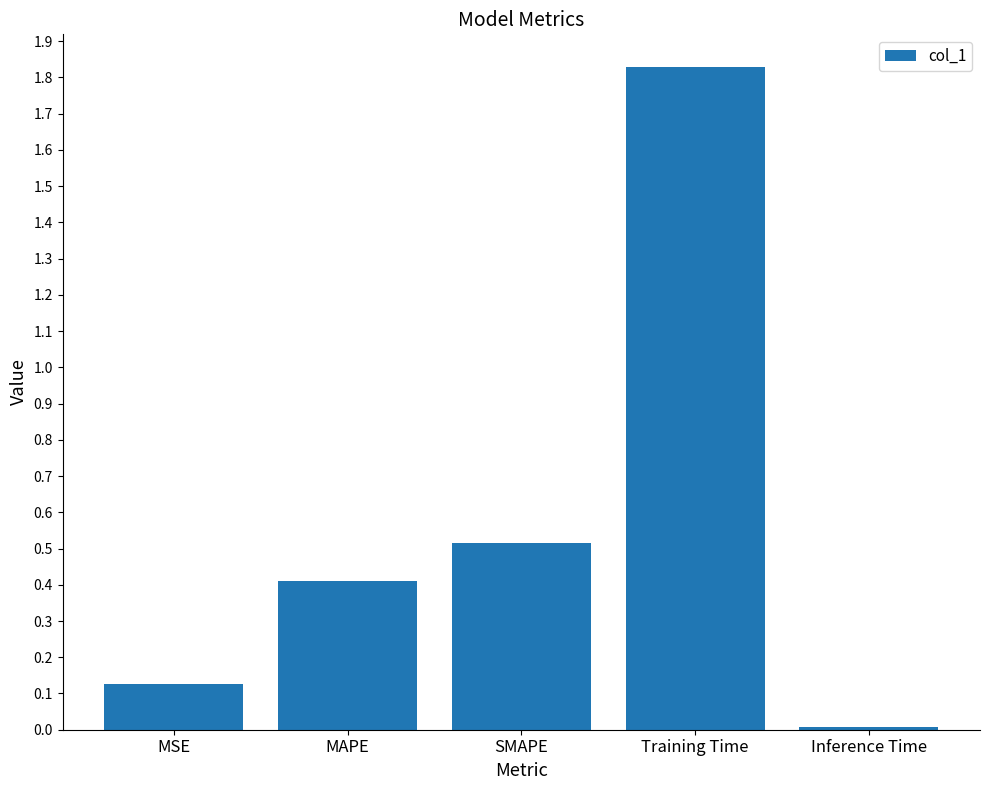

Rank the categories by value from lowest to highest.

Inference Time, MSE, MAPE, SMAPE, Training Time